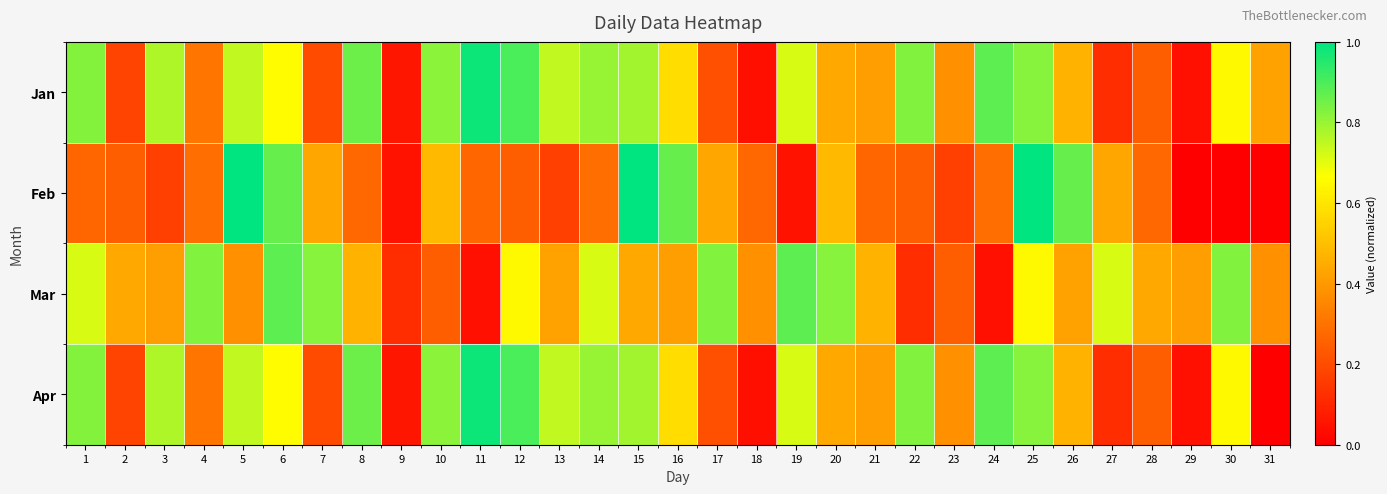

At which category is the sum across all series the highest?

25